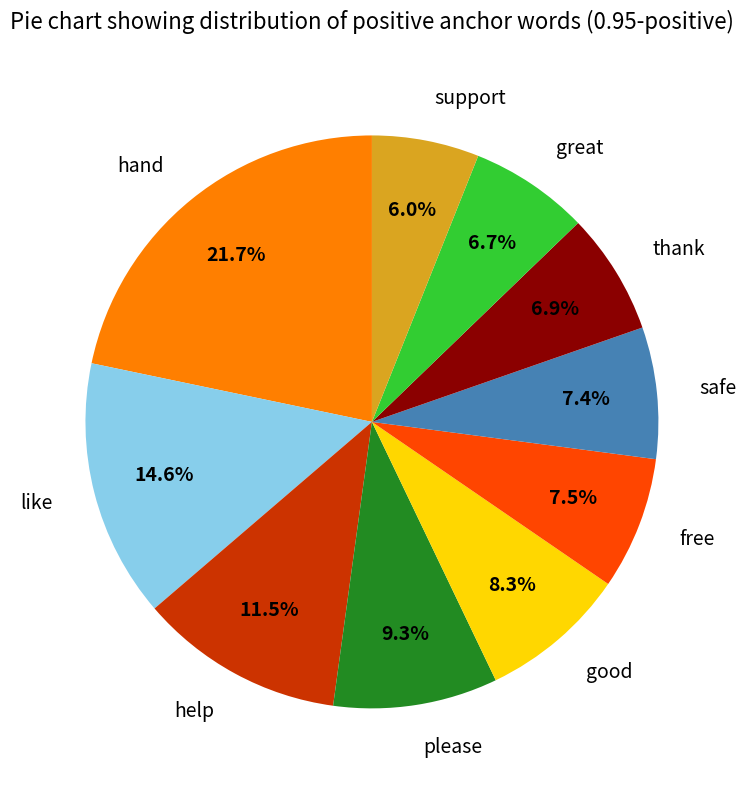

The safe slice represents 1% of the pie. True or false?

False